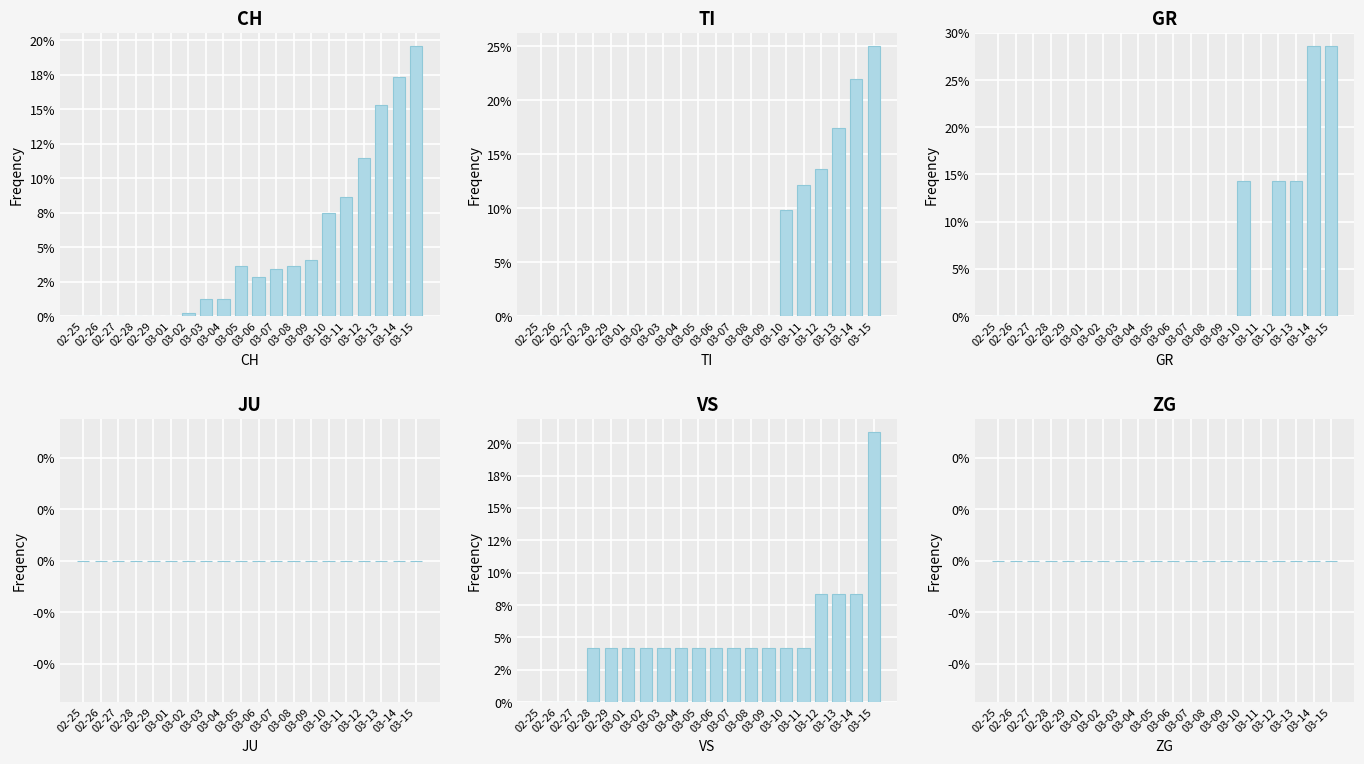

Reading right to left, what are all the values shown in this chart?

CH: 03-15=19.6	03-14=17.3	03-13=15.3	03-12=11.5	03-11=8.7	03-10=7.5	03-09=4.0	03-08=3.6	03-07=3.4	03-06=2.8	03-05=3.6	03-04=1.2	03-03=1.2	03-02=0.2	03-01=0.0	02-29=0.0	02-28=0.0	02-27=0.0	02-26=0.0	02-25=0.0
TI: 03-15=25.0	03-14=22.0	03-13=17.4	03-12=13.6	03-11=12.1	03-10=9.8	03-09=0.0	03-08=0.0	03-07=0.0	03-06=0.0	03-05=0.0	03-04=0.0	03-03=0.0	03-02=0.0	03-01=0.0	02-29=0.0	02-28=0.0	02-27=0.0	02-26=0.0	02-25=0.0
GR: 03-15=28.6	03-14=28.6	03-13=14.3	03-12=14.3	03-11=0.0	03-10=14.3	03-09=0.0	03-08=0.0	03-07=0.0	03-06=0.0	03-05=0.0	03-04=0.0	03-03=0.0	03-02=0.0	03-01=0.0	02-29=0.0	02-28=0.0	02-27=0.0	02-26=0.0	02-25=0.0
JU: 03-15=0.0	03-14=0.0	03-13=0.0	03-12=0.0	03-11=0.0	03-10=0.0	03-09=0.0	03-08=0.0	03-07=0.0	03-06=0.0	03-05=0.0	03-04=0.0	03-03=0.0	03-02=0.0	03-01=0.0	02-29=0.0	02-28=0.0	02-27=0.0	02-26=0.0	02-25=0.0
VS: 03-15=20.8	03-14=8.3	03-13=8.3	03-12=8.3	03-11=4.2	03-10=4.2	03-09=4.2	03-08=4.2	03-07=4.2	03-06=4.2	03-05=4.2	03-04=4.2	03-03=4.2	03-02=4.2	03-01=4.2	02-29=4.2	02-28=4.2	02-27=0.0	02-26=0.0	02-25=0.0
ZG: 03-15=0.0	03-14=0.0	03-13=0.0	03-12=0.0	03-11=0.0	03-10=0.0	03-09=0.0	03-08=0.0	03-07=0.0	03-06=0.0	03-05=0.0	03-04=0.0	03-03=0.0	03-02=0.0	03-01=0.0	02-29=0.0	02-28=0.0	02-27=0.0	02-26=0.0	02-25=0.0